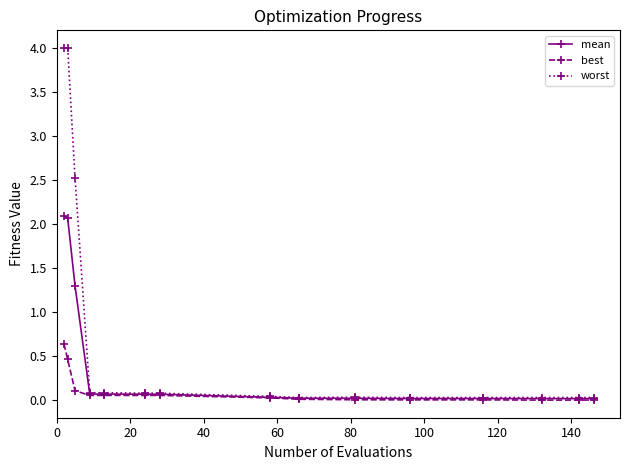

Which series has the largest range (max minus min)?

worst